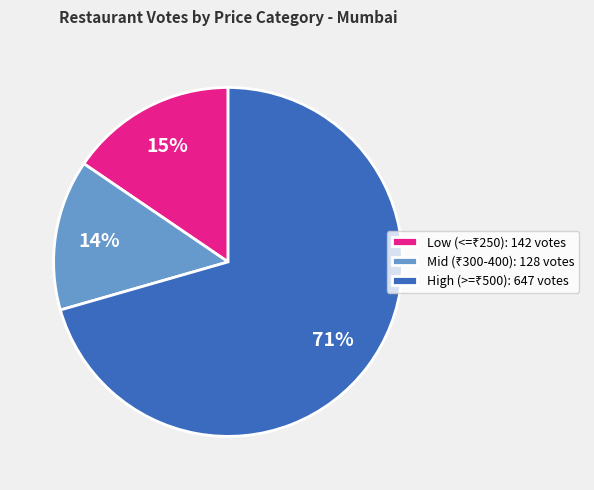

Is there any slice that represents more than half of the pie?

Yes